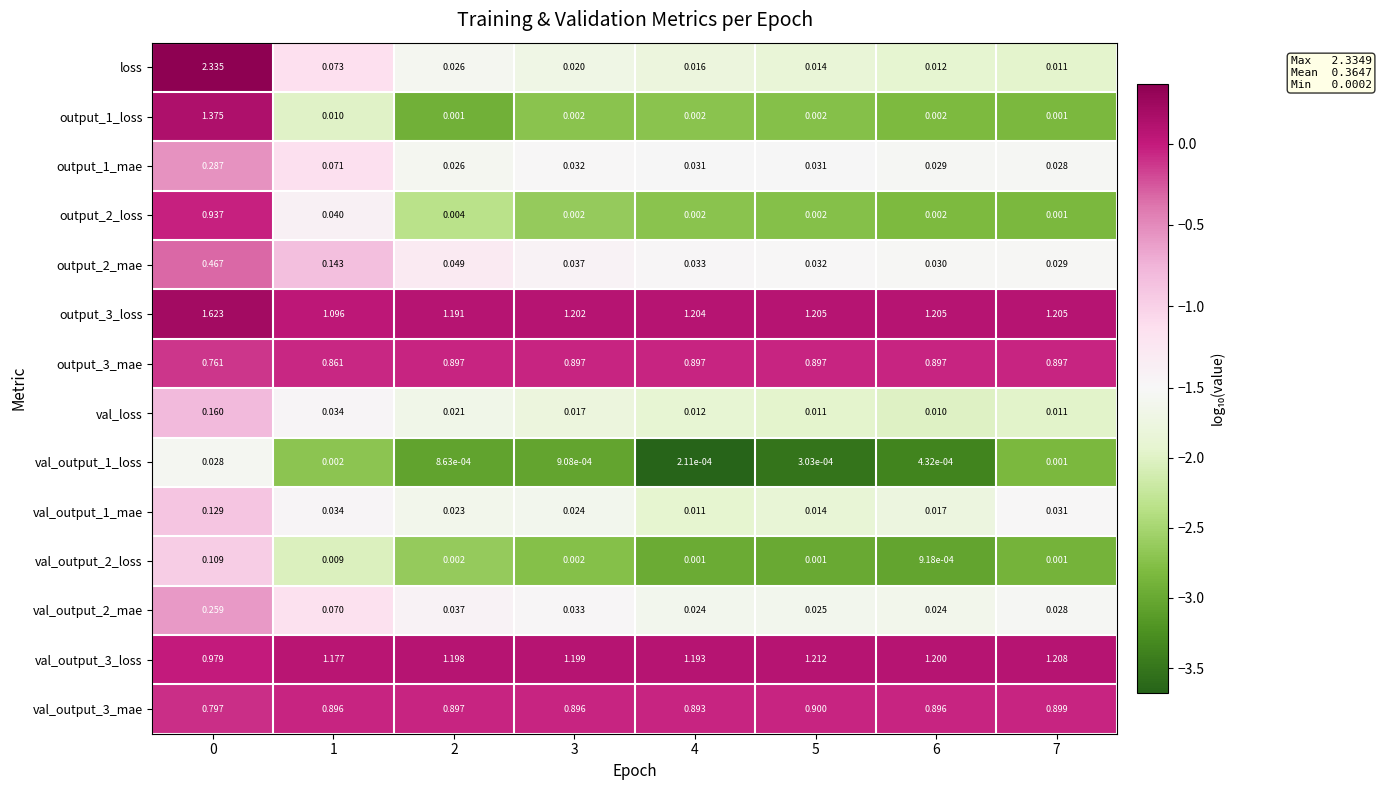

Which series has the largest range (max minus min)?

loss